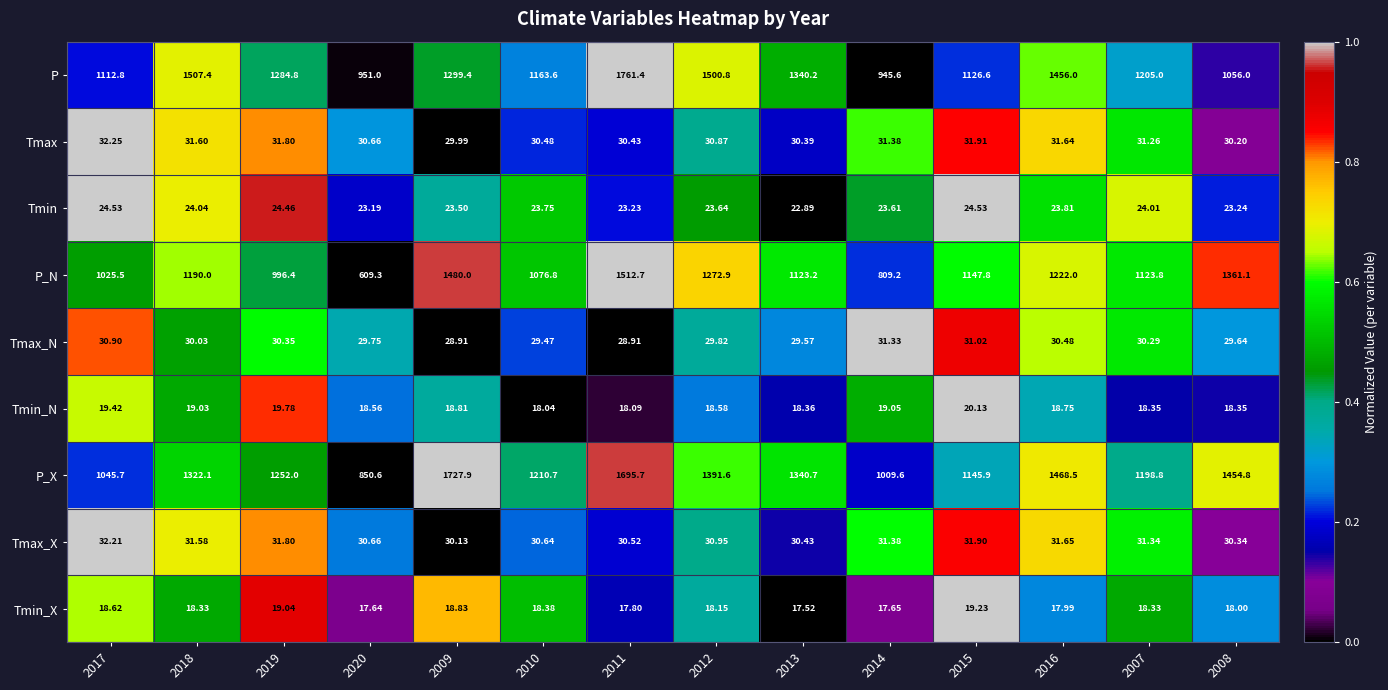

Count the number of data series in this chart.

9